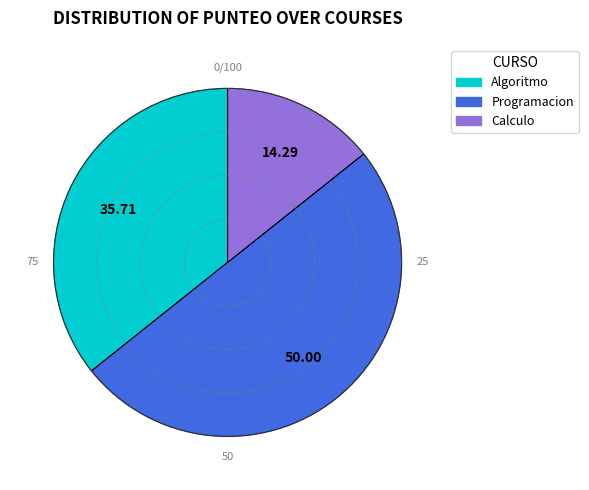

Approximately how many times larger is the value at Programacion compared to Calculo?

3.5